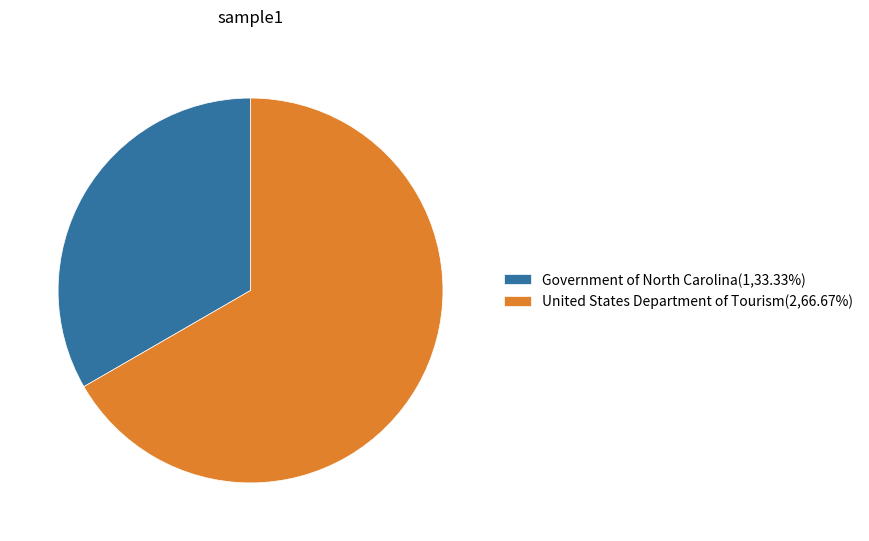

The Government of North Carolina slice represents 33% of the pie. True or false?

True